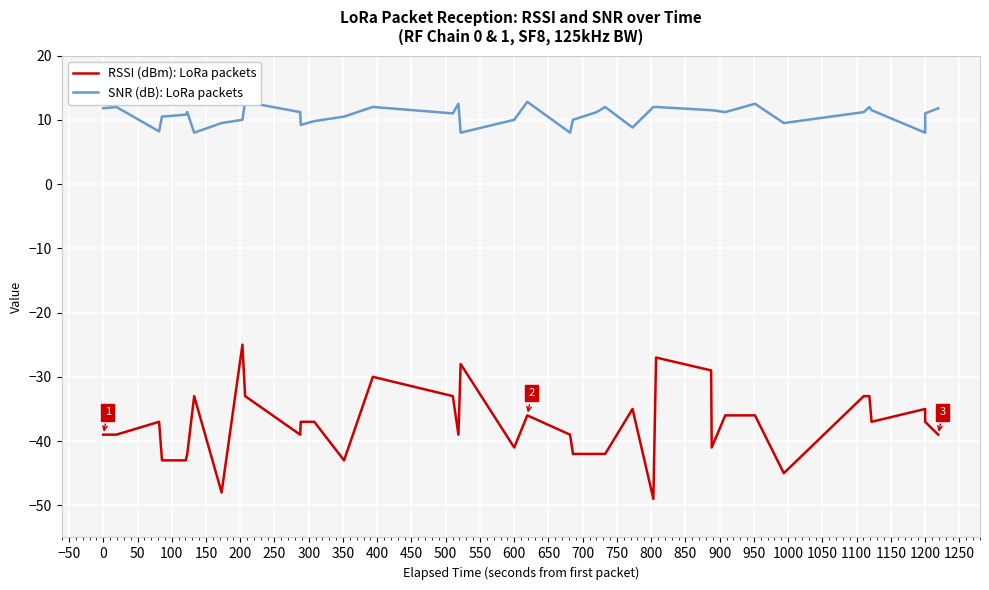

What is the greatest value displayed?

12.8